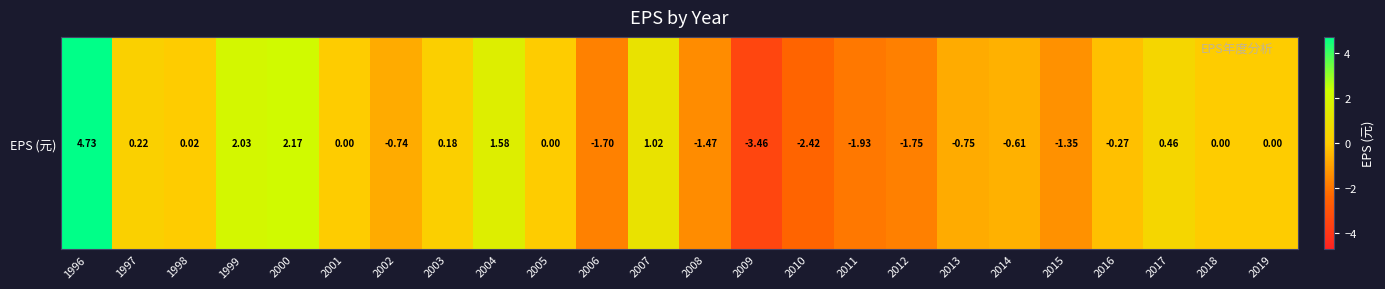

List the labels in order of value, smallest first.

2009, 2010, 2011, 2012, 2006, 2008, 2015, 2013, 2002, 2014, 2016, 2001, 2005, 2018, 2019, 1998, 2003, 1997, 2017, 2007, 2004, 1999, 2000, 1996